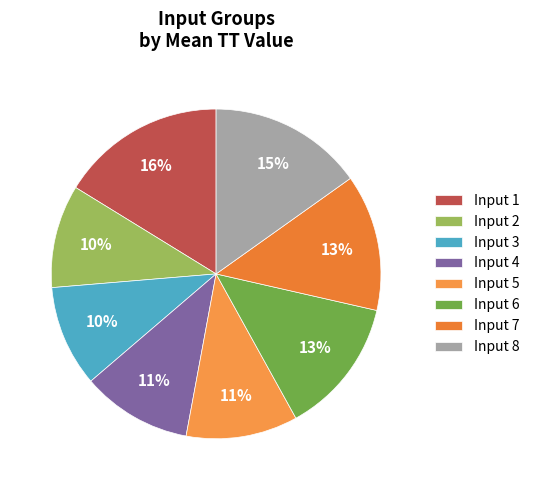

Does any single category account for the majority?

No